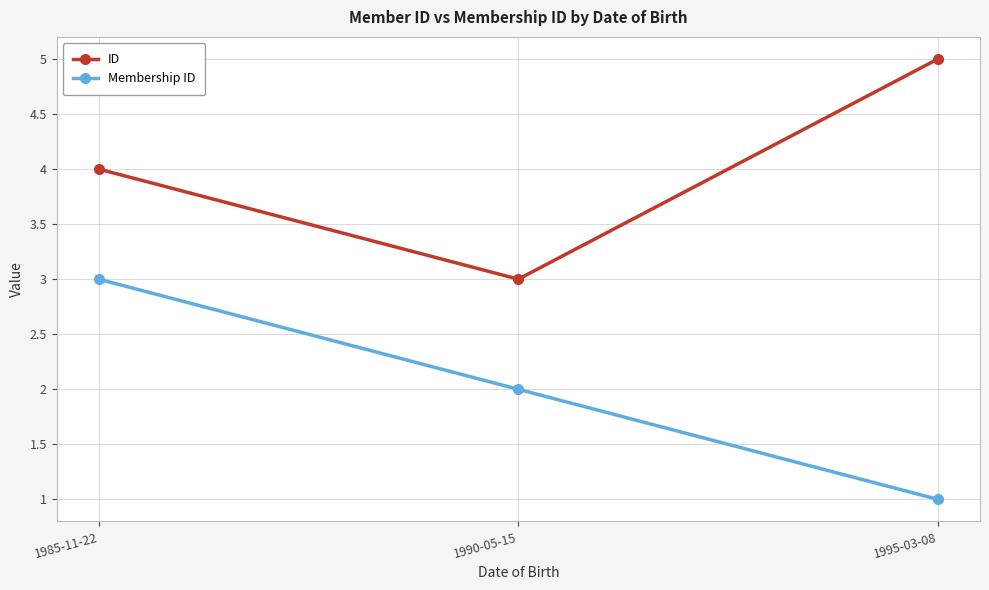

Reading left to right, extract all data points from this chart.

ID: 4	3	5
Membership ID: 3	2	1